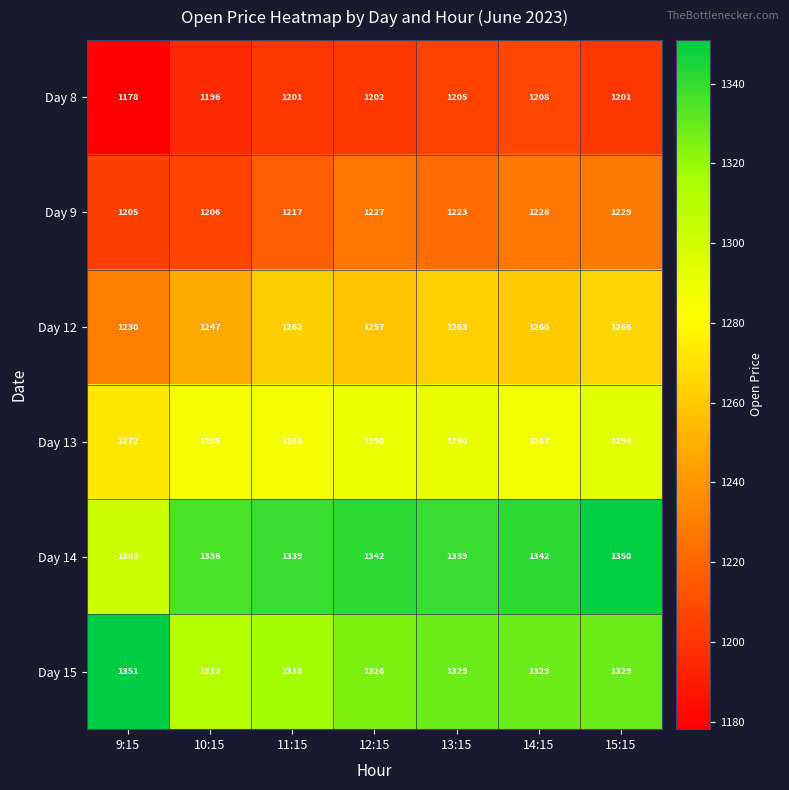

At how many categories does at least one series exceed 1219?

7